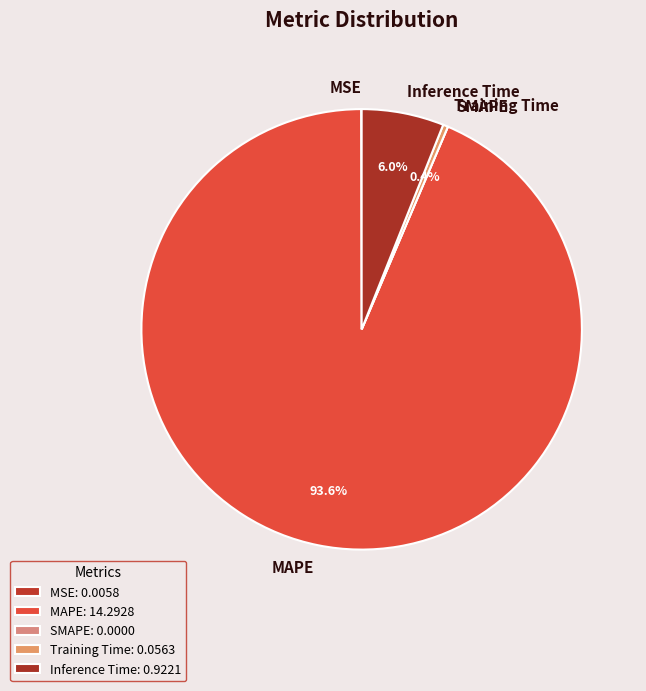

What percentage do MAPE and Inference Time together represent?

99.6%